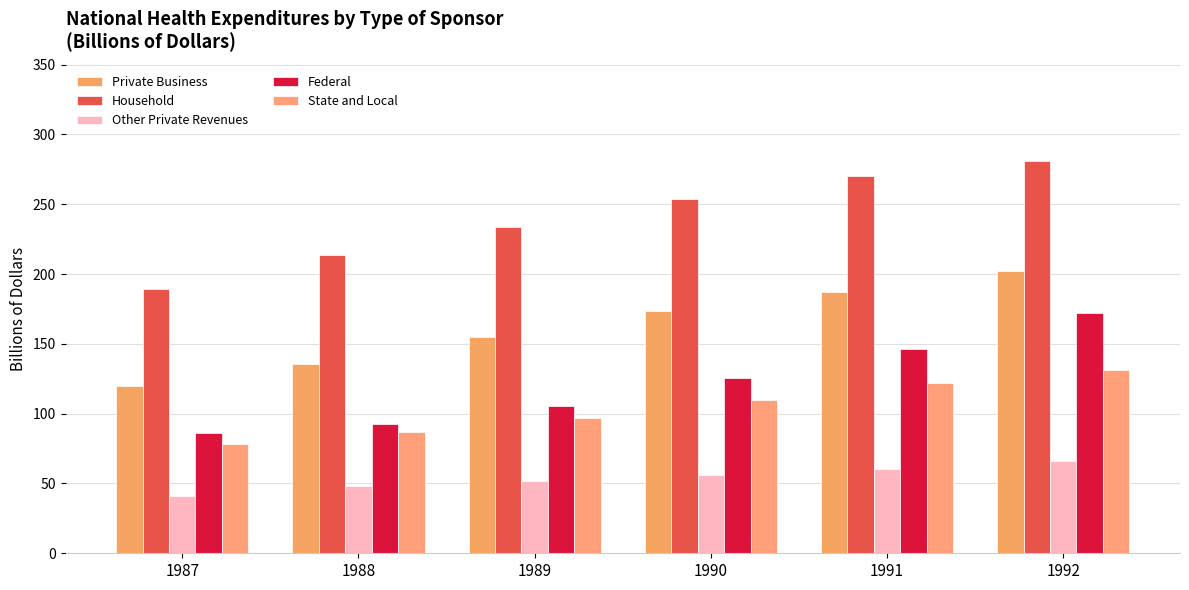

What is the difference between the maximum and second lowest values in the State and Local series?

44.5